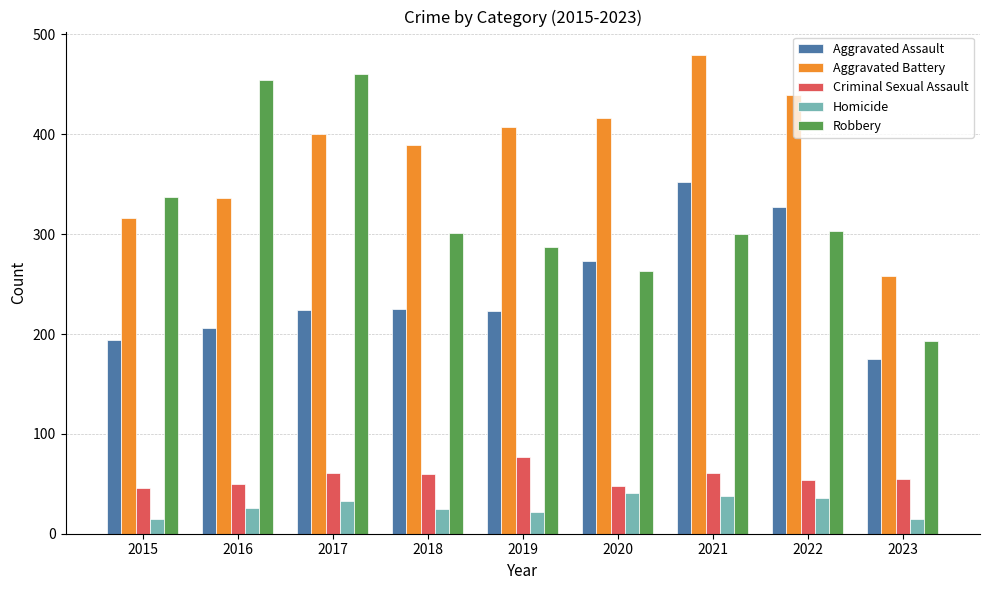

What is the average value of the Aggravated Battery series?

382